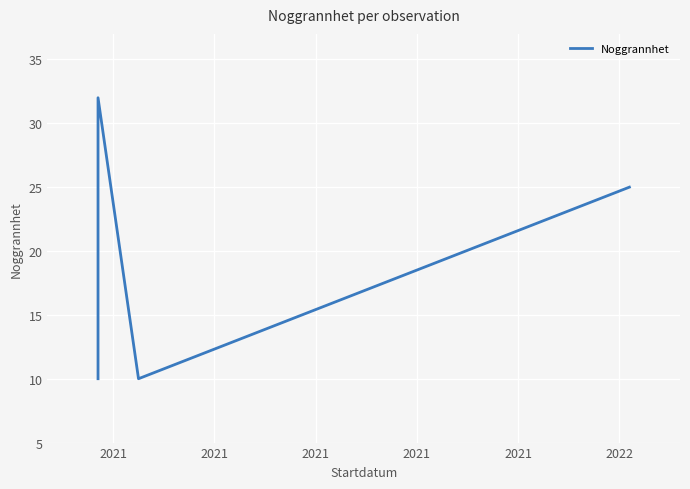

Which label corresponds to the largest value in the chart?

2021